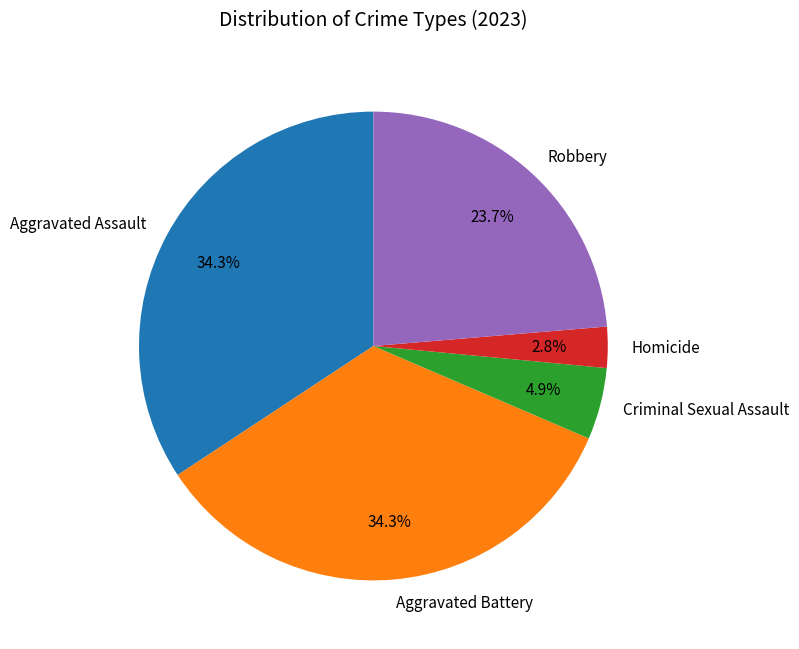

Is there any slice that represents more than half of the pie?

No